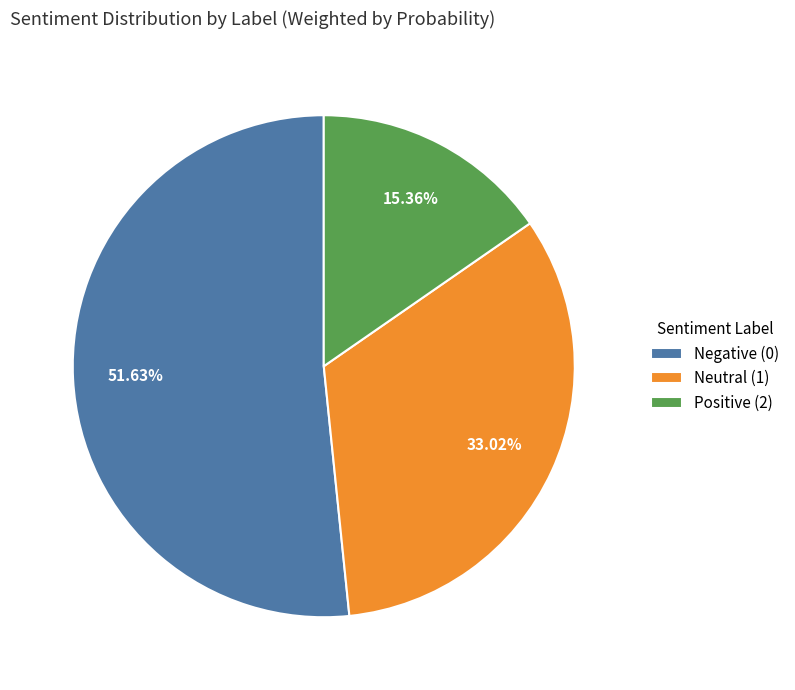

Rank the categories by value from highest to lowest.

Negative (0), Neutral (1), Positive (2)